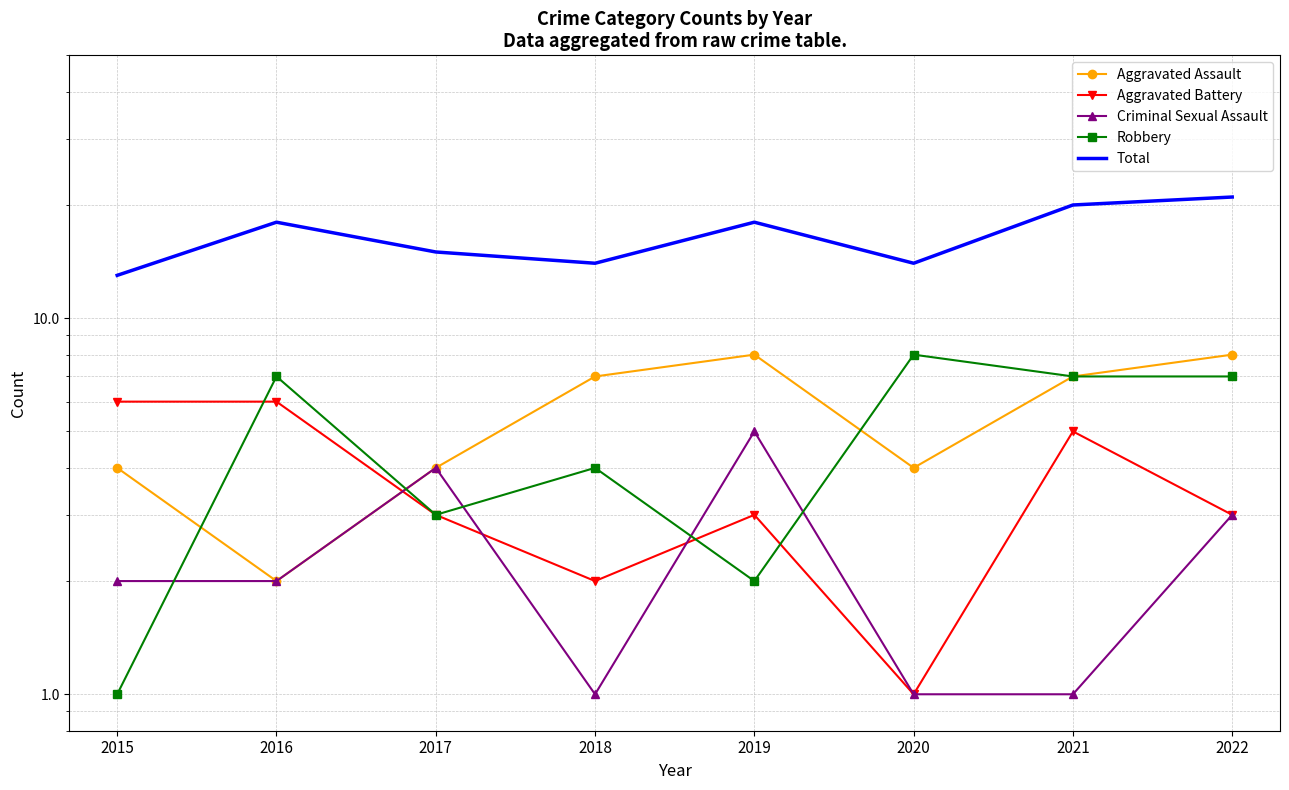

What are all the series names shown in the legend?

Aggravated Assault, Aggravated Battery, Criminal Sexual Assault, Robbery, Total